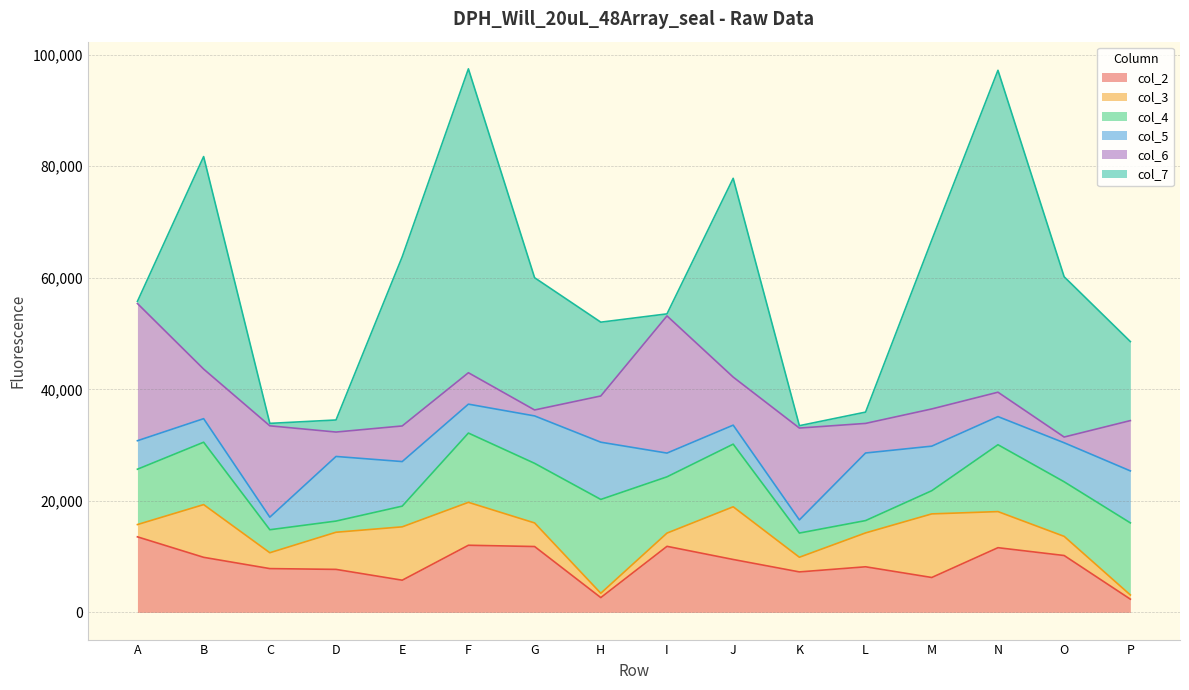

Which series has the largest range (max minus min)?

col_7